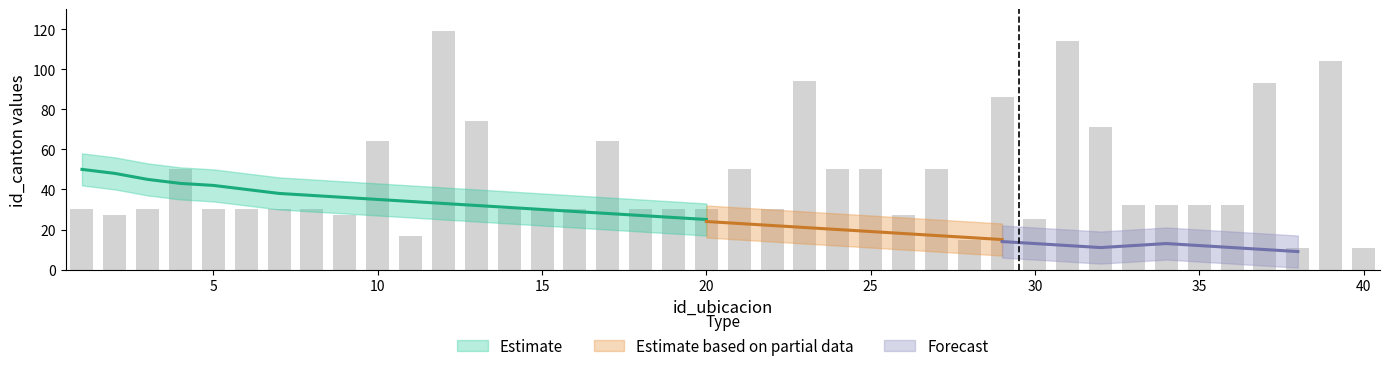

What is the value of the id_canton bar at the 5th from the left?

30